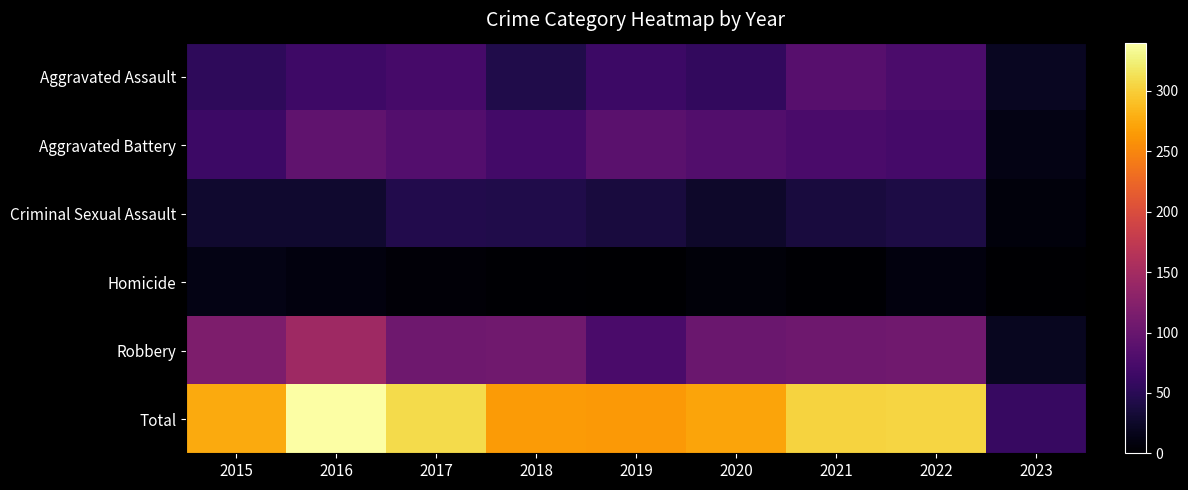

Which series has the largest total across all categories?

Total